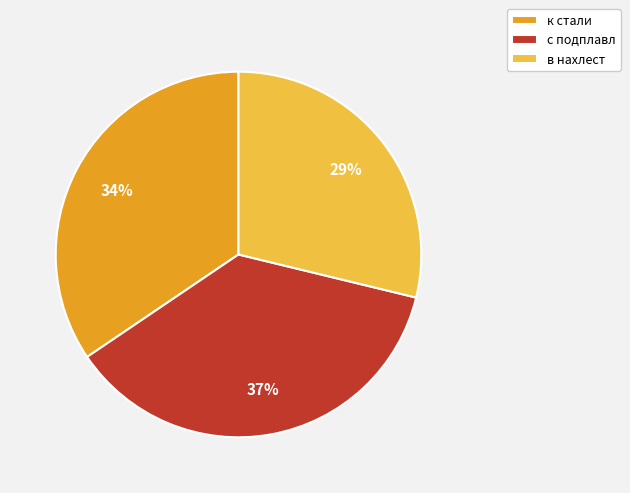

Between с подплавл and к стали, which is larger?

с подплавл